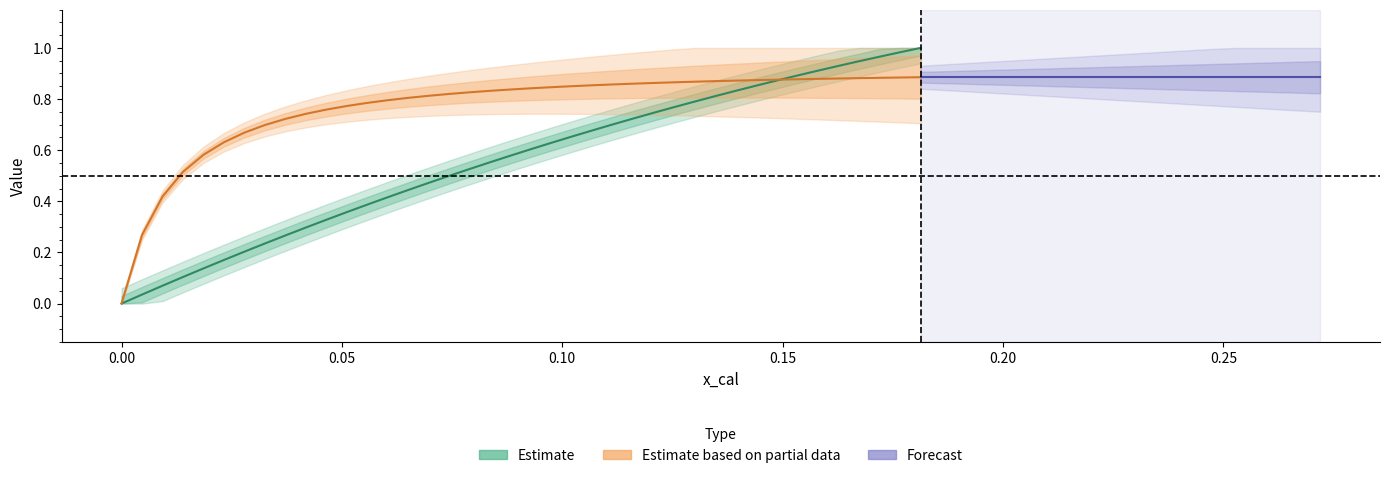

What is the value of the y_cal point at the 17th from the left?

0.8